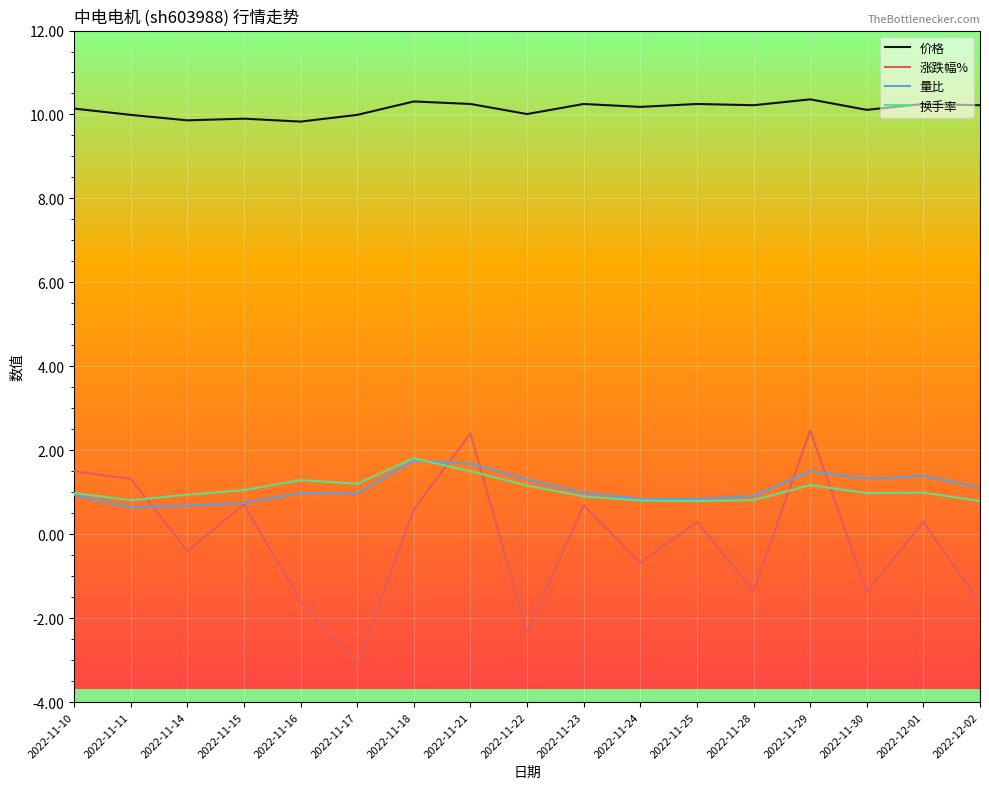

What is the minimum value shown in the chart?

-3.1